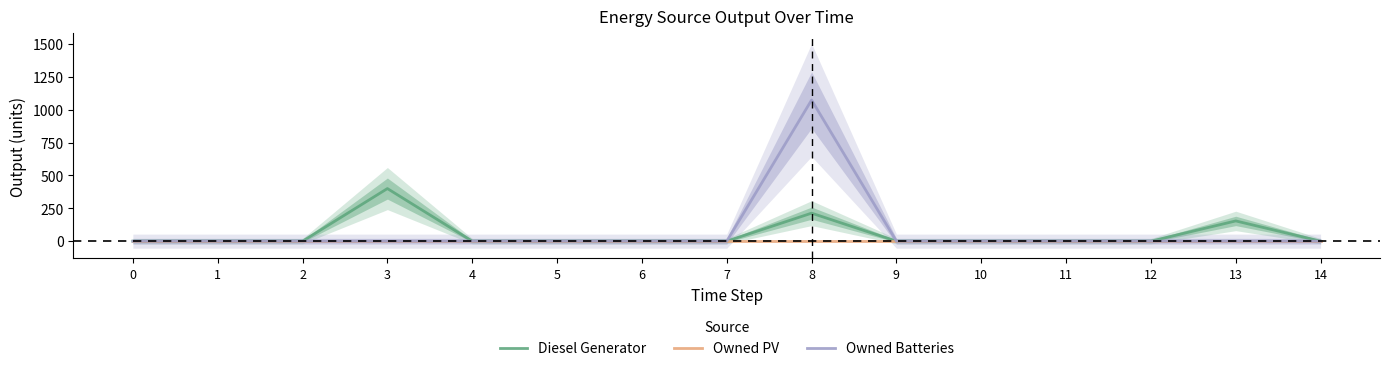

Is it true that Owned Batteries equals 459 at 13?

False